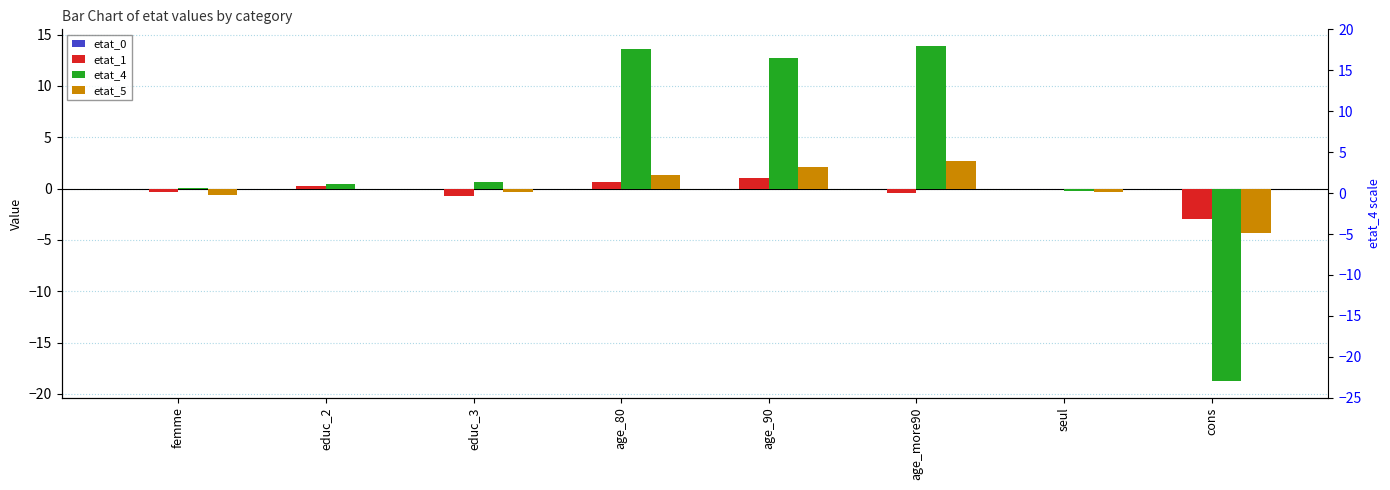

The etat_0 series shows 0.0 at age_90. True or false?

True